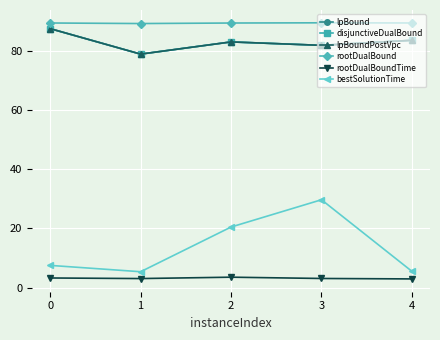

What is the average value of the lpBoundPostVpc series?

83.0